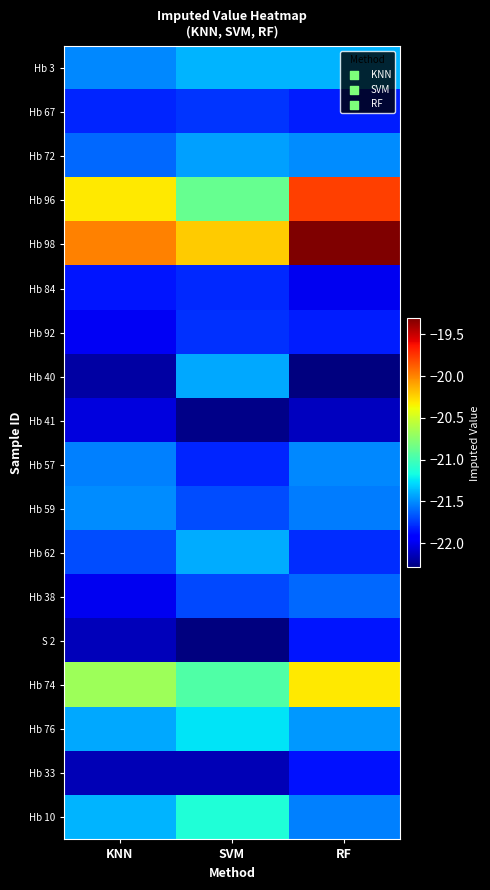

Reading left to right, extract all data points from this chart.

Hb 3: KNN=-21.5	SVM=-21.4	RF=-21.4
Hb 67: KNN=-21.8	SVM=-21.8	RF=-21.8
Hb 72: KNN=-21.6	SVM=-21.4	RF=-21.5
Hb 96: KNN=-20.3	SVM=-20.9	RF=-19.8
Hb 98: KNN=-20.0	SVM=-20.2	RF=-19.3
Hb 84: KNN=-21.9	SVM=-21.8	RF=-22.0
Hb 92: KNN=-22.0	SVM=-21.8	RF=-21.8
Hb 40: KNN=-22.2	SVM=-21.4	RF=-22.3
Hb 41: KNN=-22.0	SVM=-22.3	RF=-22.1
Hb 57: KNN=-21.5	SVM=-21.8	RF=-21.5
Hb 59: KNN=-21.5	SVM=-21.7	RF=-21.6
Hb 62: KNN=-21.7	SVM=-21.4	RF=-21.8
Hb 38: KNN=-22.0	SVM=-21.7	RF=-21.6
S 2: KNN=-22.1	SVM=-22.3	RF=-21.9
Hb 74: KNN=-20.7	SVM=-20.9	RF=-20.3
Hb 76: KNN=-21.4	SVM=-21.2	RF=-21.5
Hb 33: KNN=-22.1	SVM=-22.1	RF=-21.9
Hb 10: KNN=-21.4	SVM=-21.1	RF=-21.5